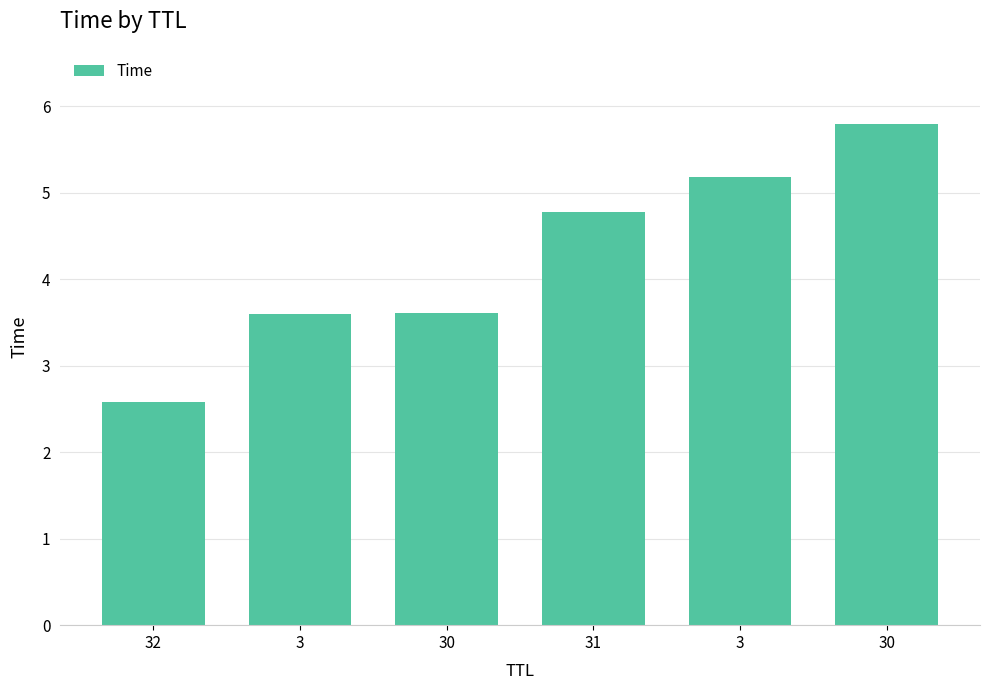

What is the sum of the values at 31 and 3?

8.4